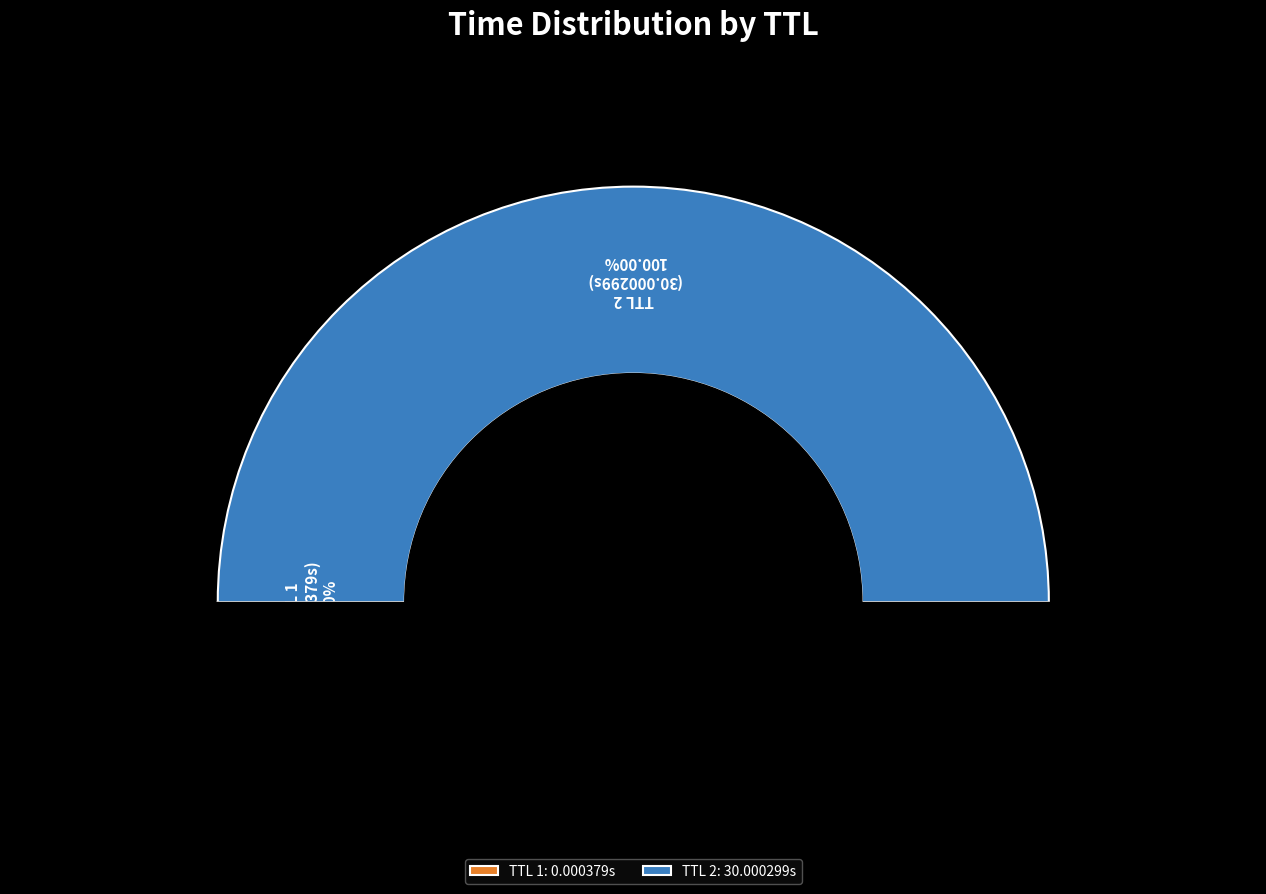

Which category accounts for the majority?

2